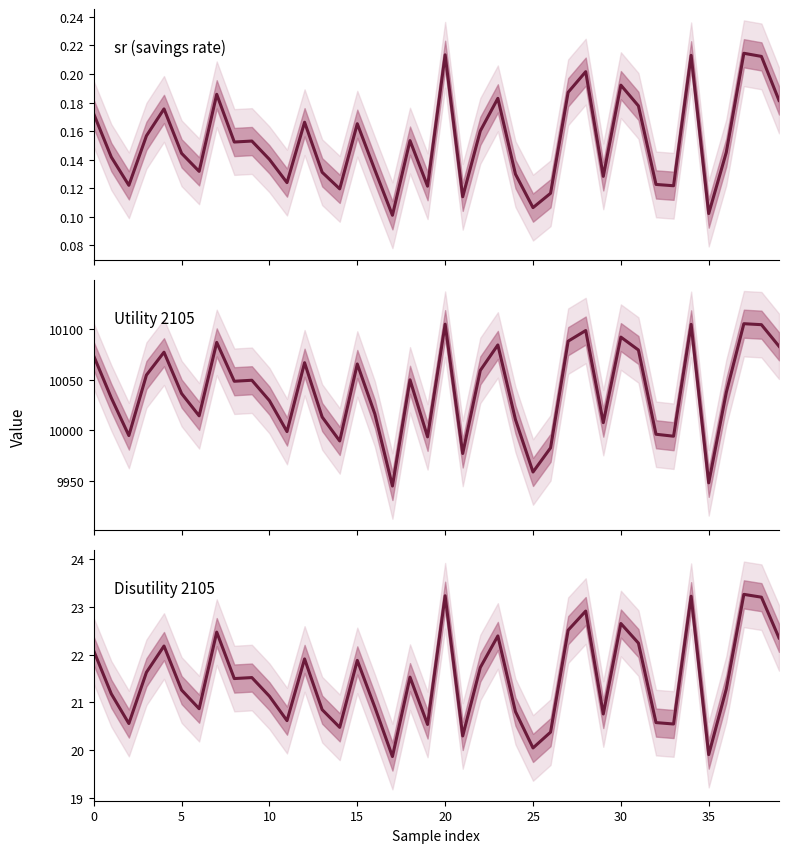

How many interior local valleys does the Disutility 2105 series have?

12